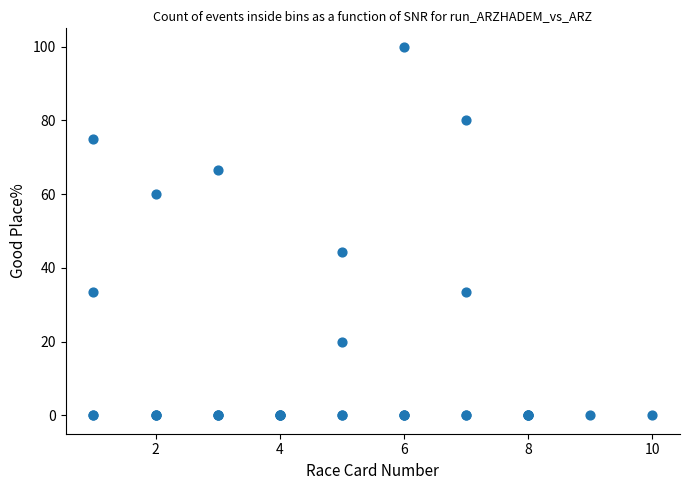

What Y value in the scatter plot is closest to 50?

44.4